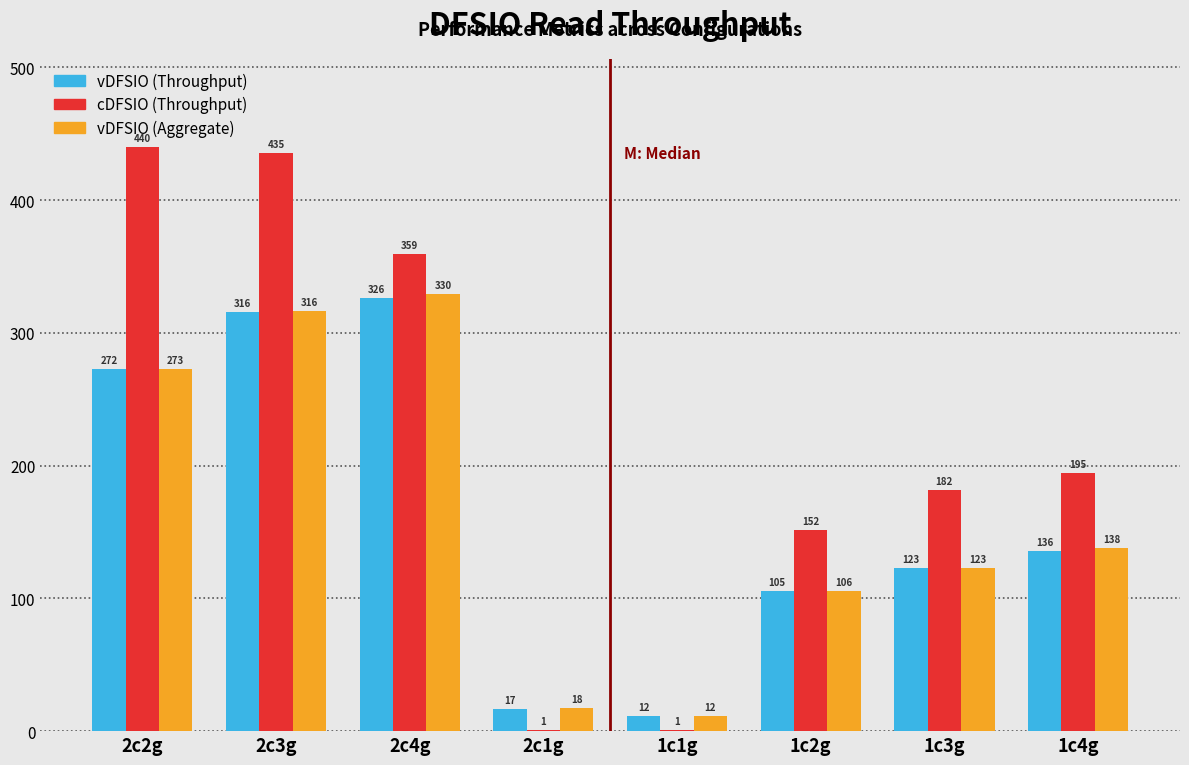

Which series changed the most between 1c1g and 1c4g?

cDFSIO (Throughput)